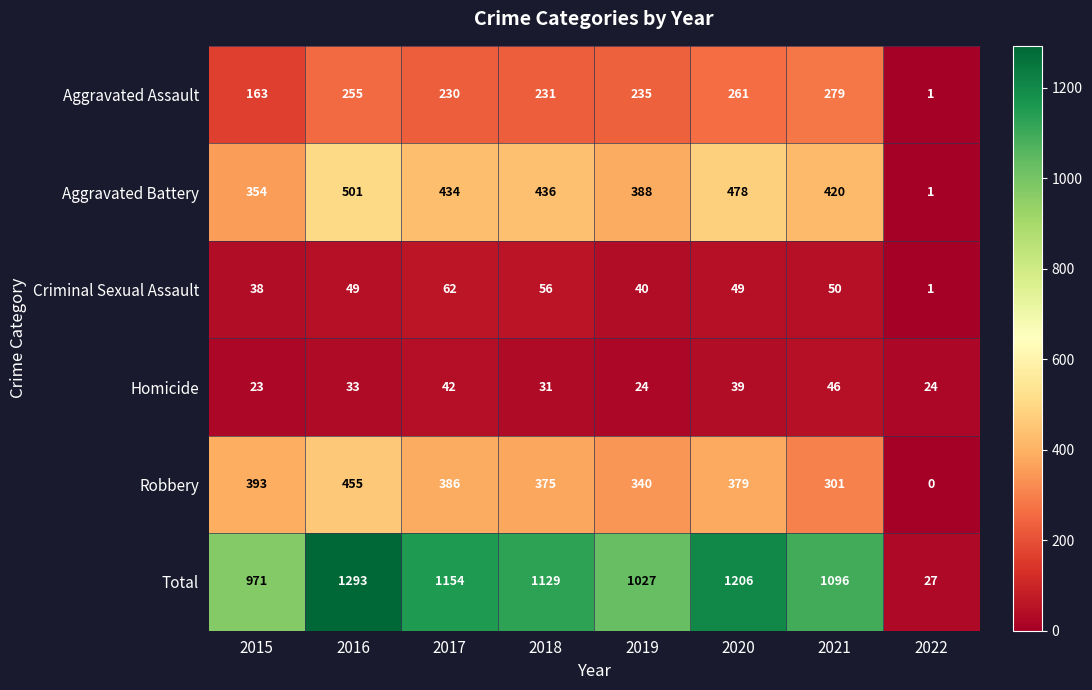

Which series has the largest total across all categories?

Total